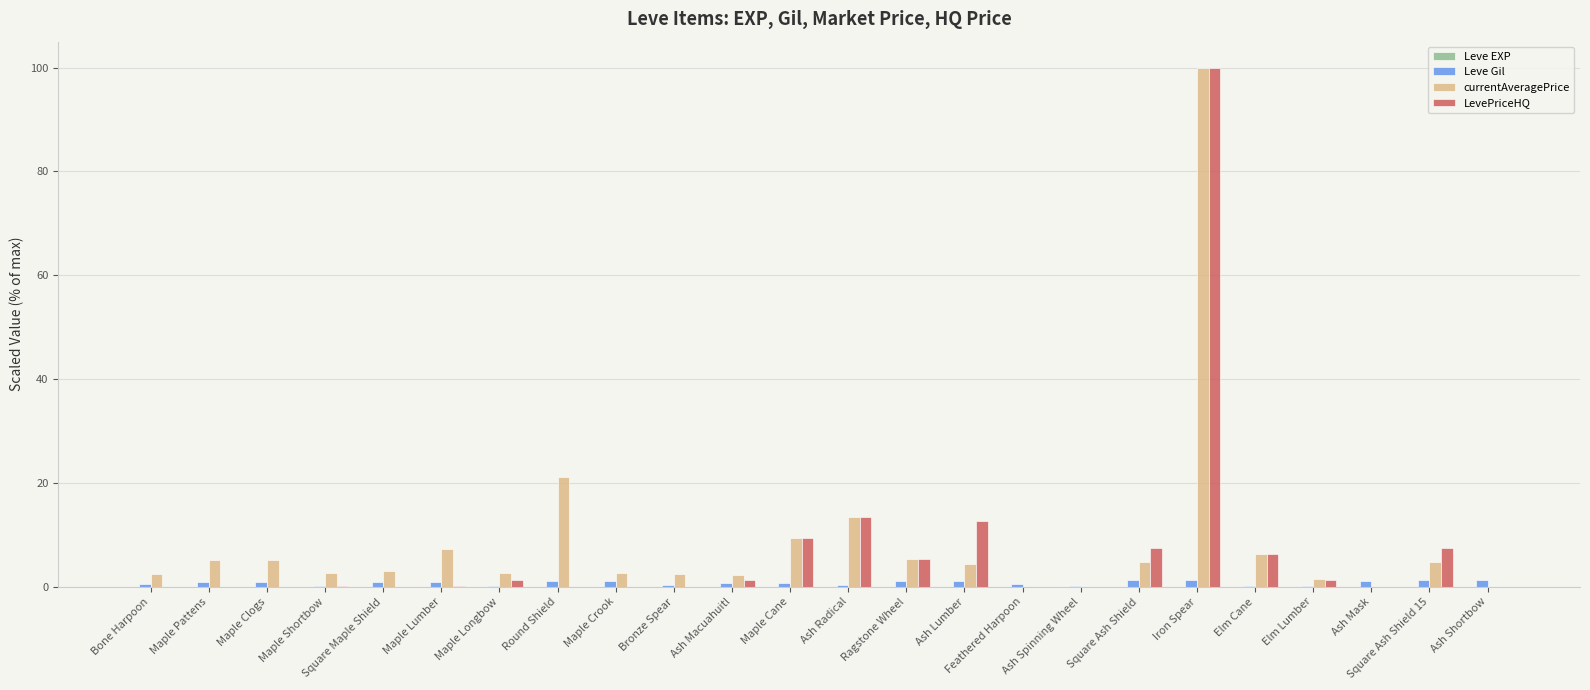

The Leve Gil series shows 1.2 at Iron Spear. True or false?

True